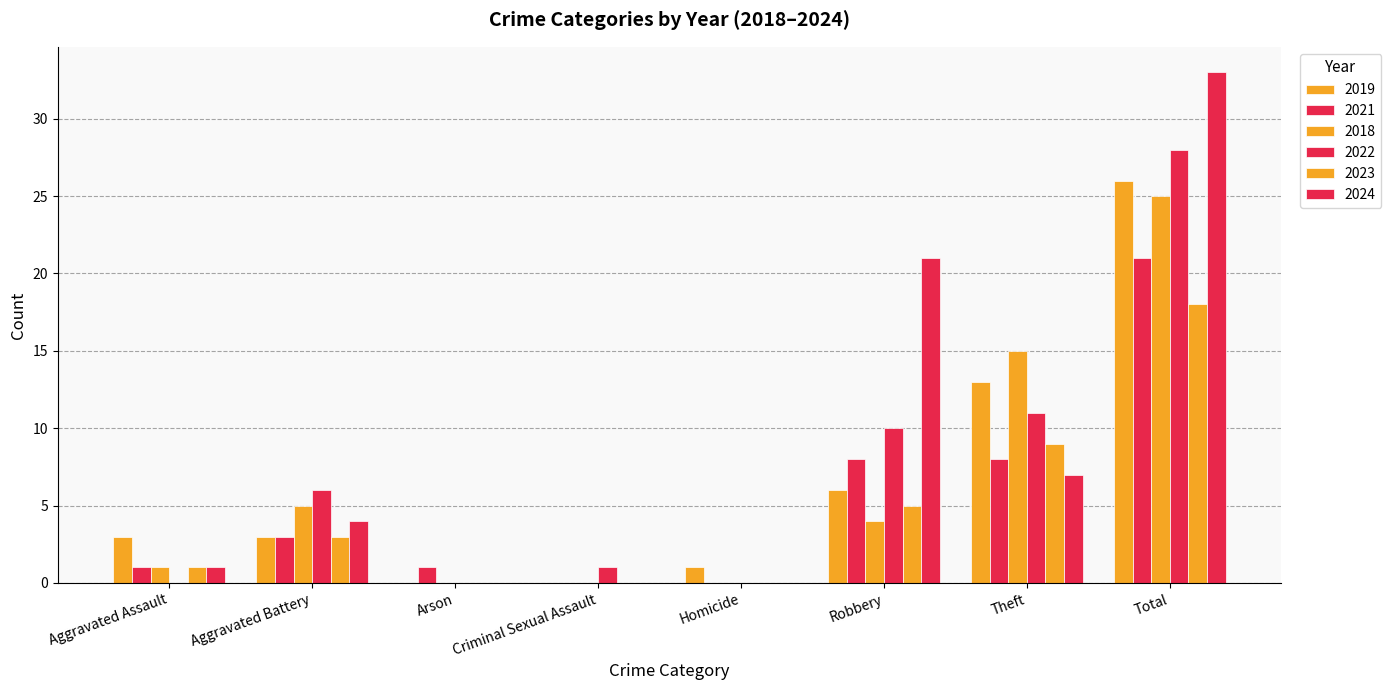

Count the number of categories in the chart.

8